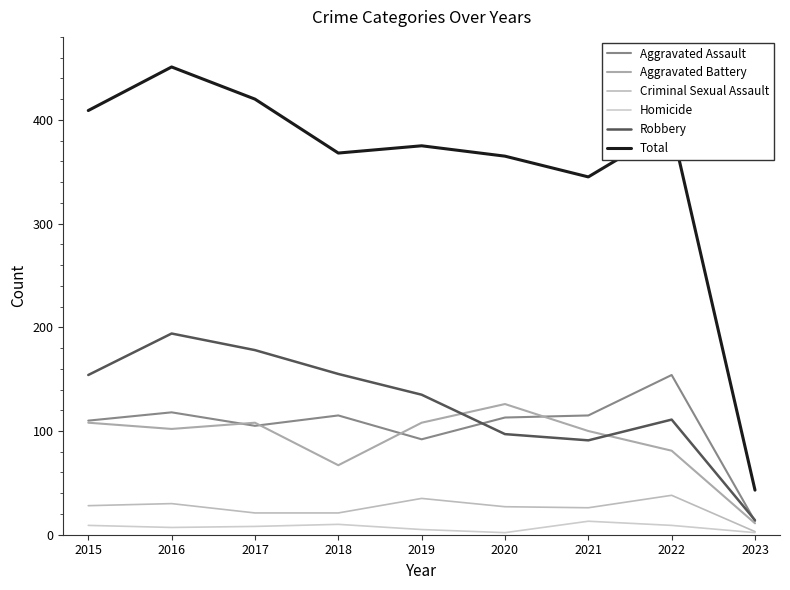

The Aggravated Battery series shows 48 at 2015. True or false?

False